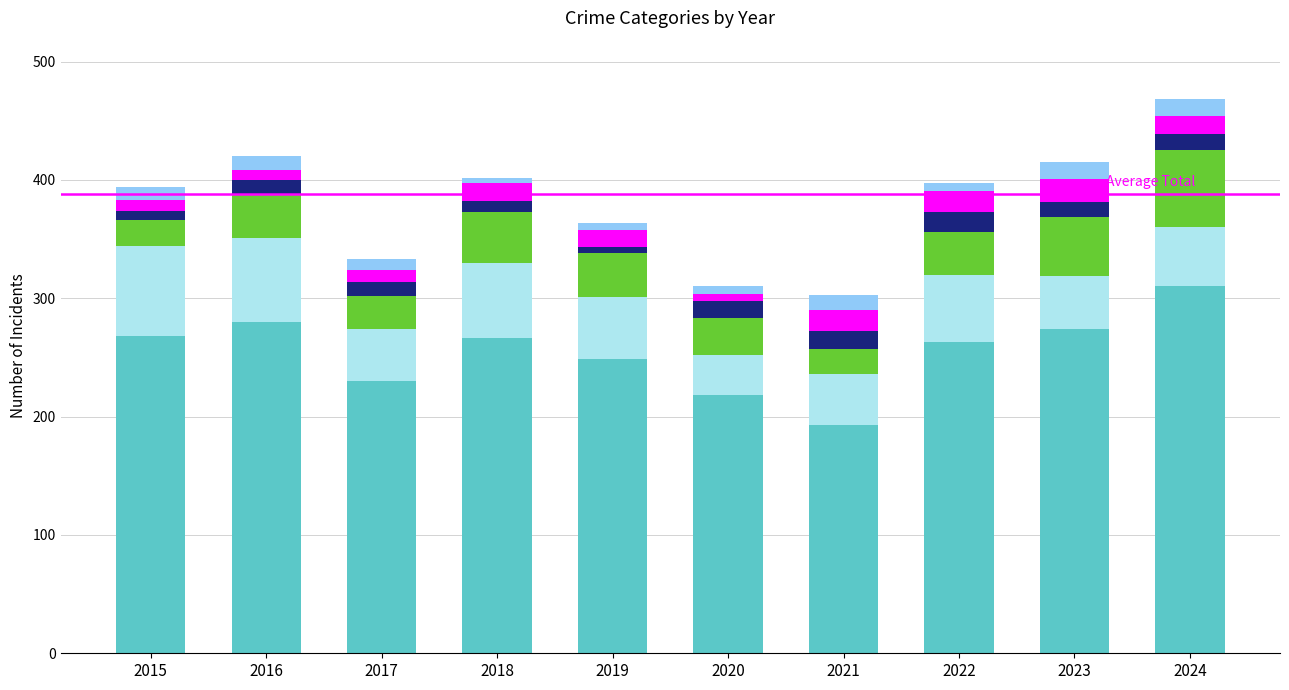

What is the minimum value for Theft?

193